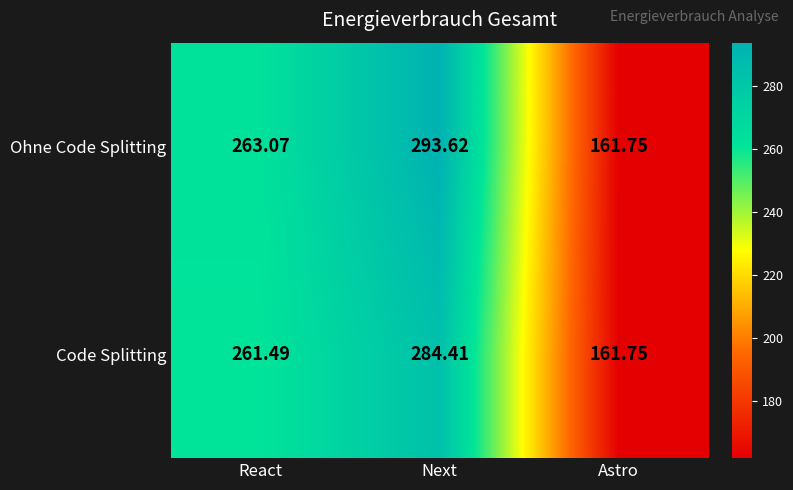

Rank the series at React from lowest to highest value.

Code Splitting, Ohne Code Splitting